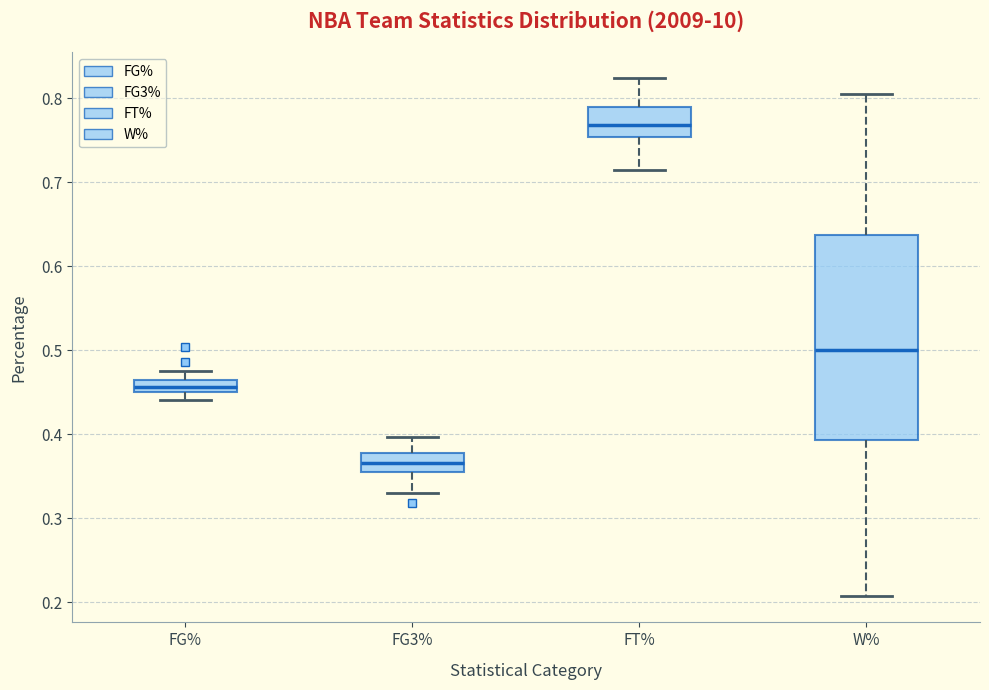

Comparing the boxes themselves (not the whiskers), which one is the tallest?

W%